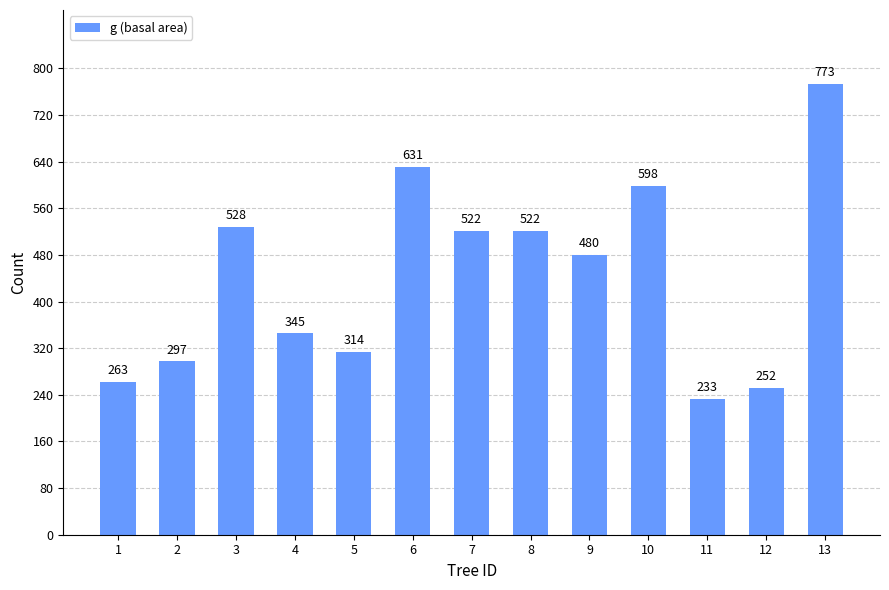

Which category has the lowest value across all series?

11